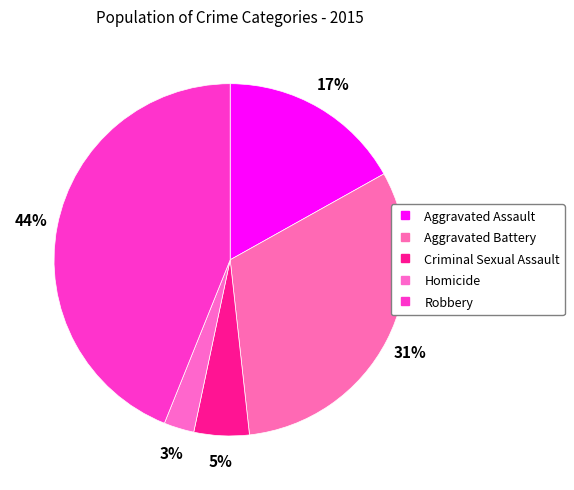

How many segments does this pie chart have?

5